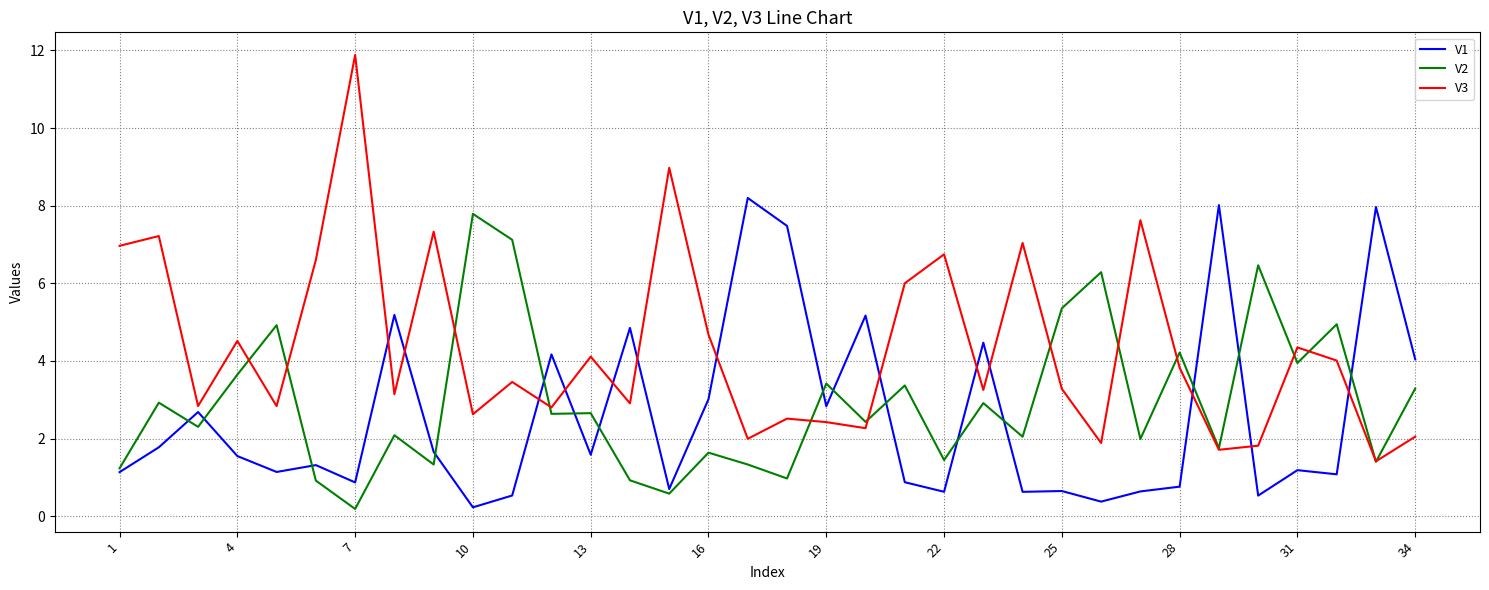

List the series in order of their peak value, lowest first.

V2, V1, V3